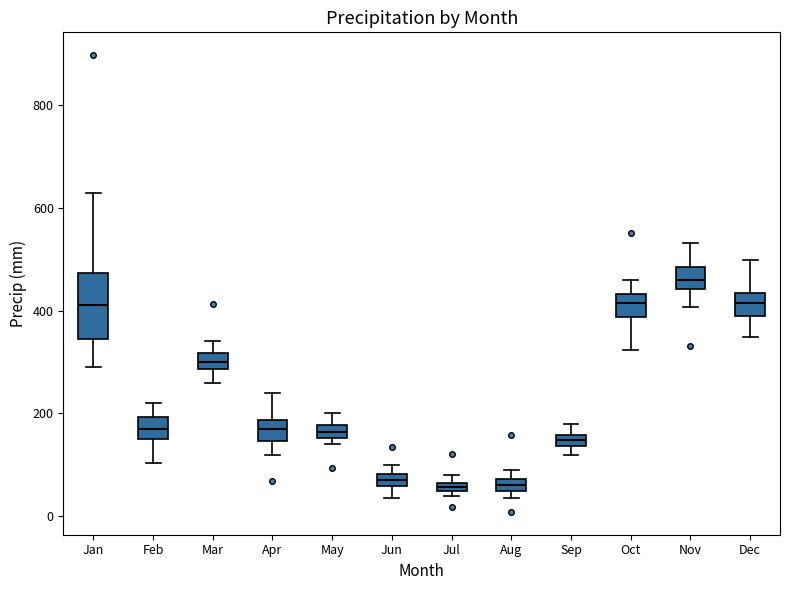

Where is the upper edge of the box for Apr on the y-axis? The values are not printed on the chart, so give them approximately, as read against the axis.

180